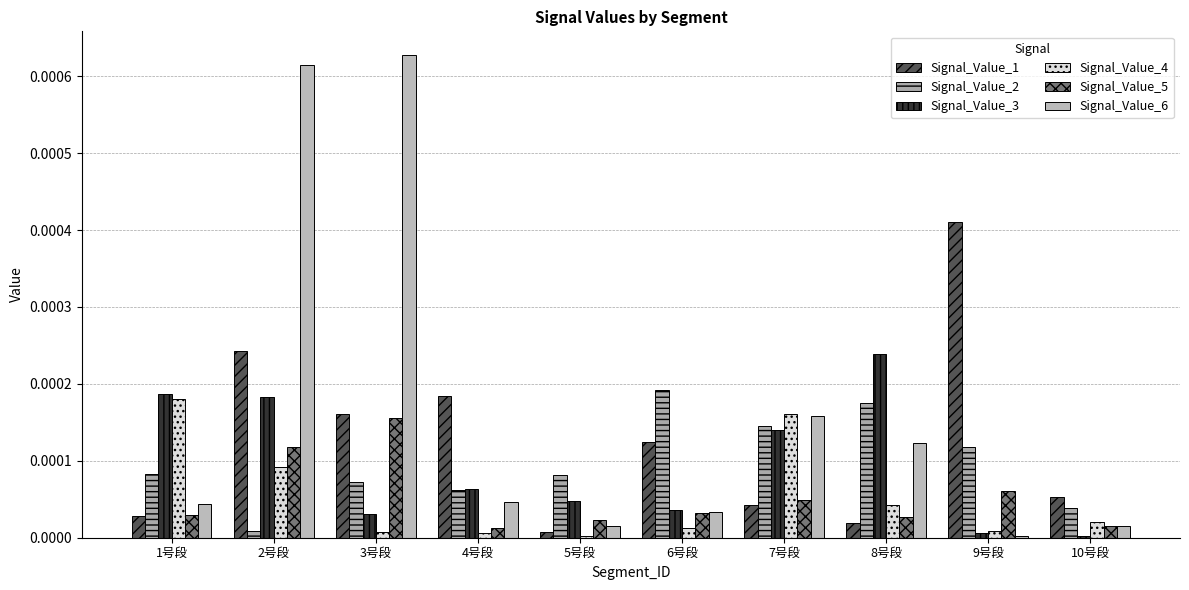

Is it true that Signal_Value_5 equals 0.0 at 9号段?

False